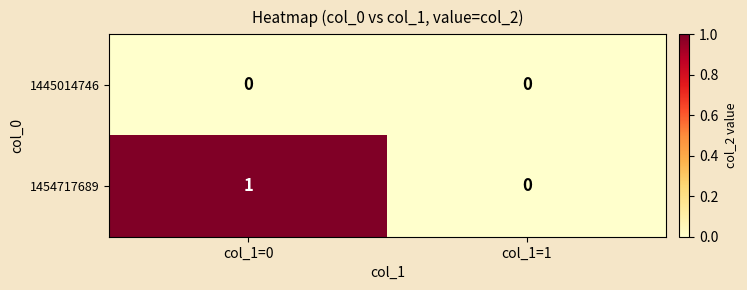

Which series has the widest spread of values?

1454717689